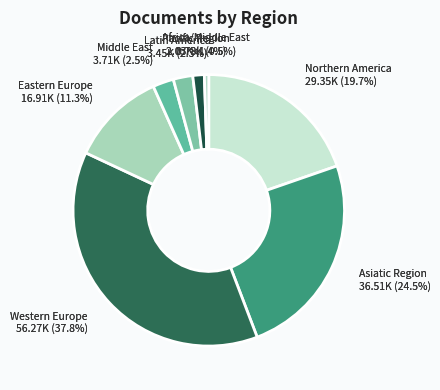

To the nearest percent, what portion does Middle East represent?

3%